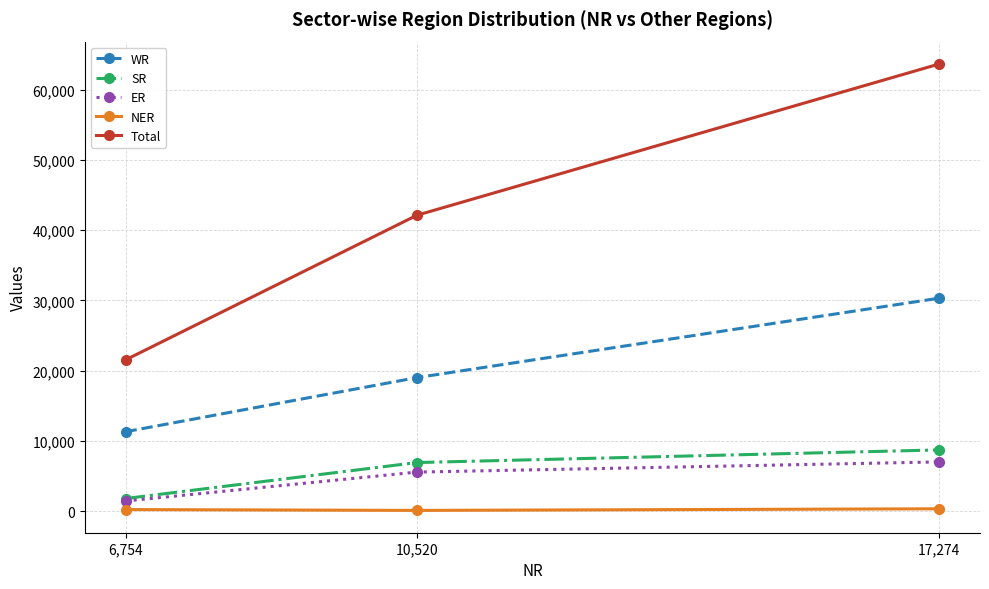

Rank the series at 17,274 from highest to lowest value.

Total, WR, SR, ER, NER